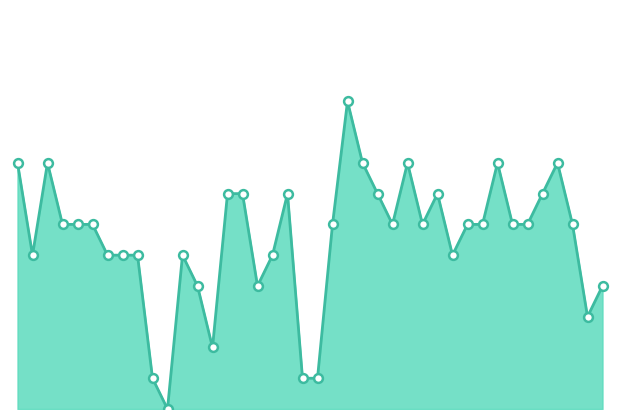

Is this an area chart (filled region under the line)?

Yes